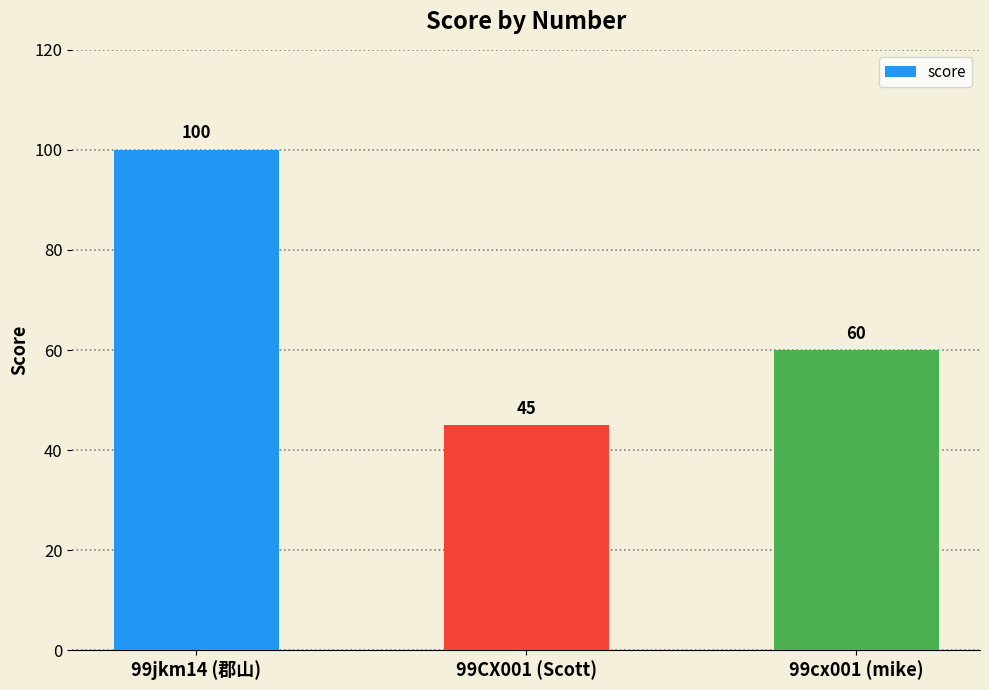

Reading left to right, extract all data points from this chart.

99jkm14 (郡山)=100	99CX001 (Scott)=45	99cx001 (mike)=60